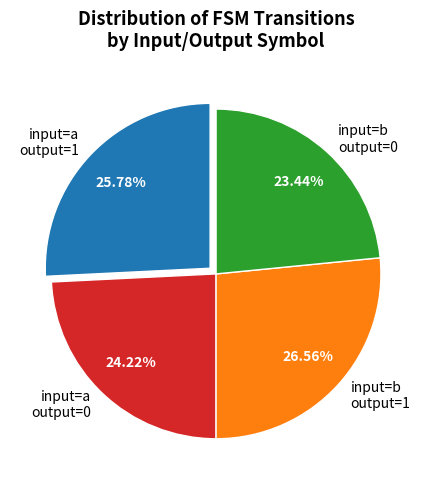

Between input=a output=1 and input=b output=0, which is larger?

input=a output=1